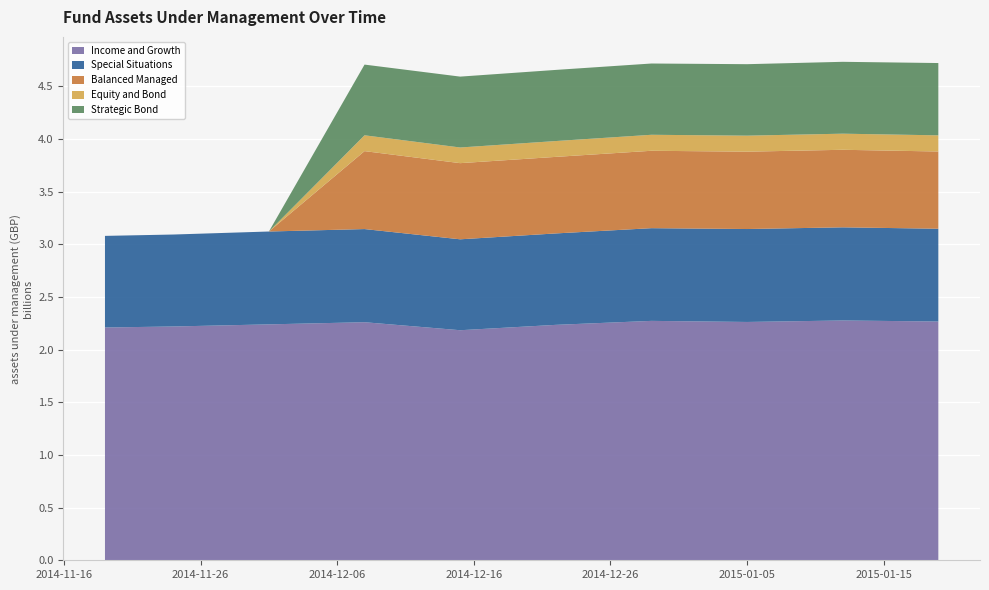

Reading right to left, transcribe all the data shown in this chart.

Income and Growth: 2266120000	2275980000	2261870000	2272170000	2234450000	2183480000	2259470000	2239070000	2218970000	2209350000
Special Situations: 880460000	884030000	882040000	879820000	867700000	862870000	884030000	881240000	872710000	869450000
Balanced Managed: 733100000	736000000	734200000	734600000	726500000	722800000	739800000	0	0	0
Equity and Bond: 153400000	152800000	152000000	151800000	150300000	148600000	150200000	0	0	0
Strategic Bond: 686200000	682100000	678300000	676400000	675100000	672700000	671000000	0	0	0